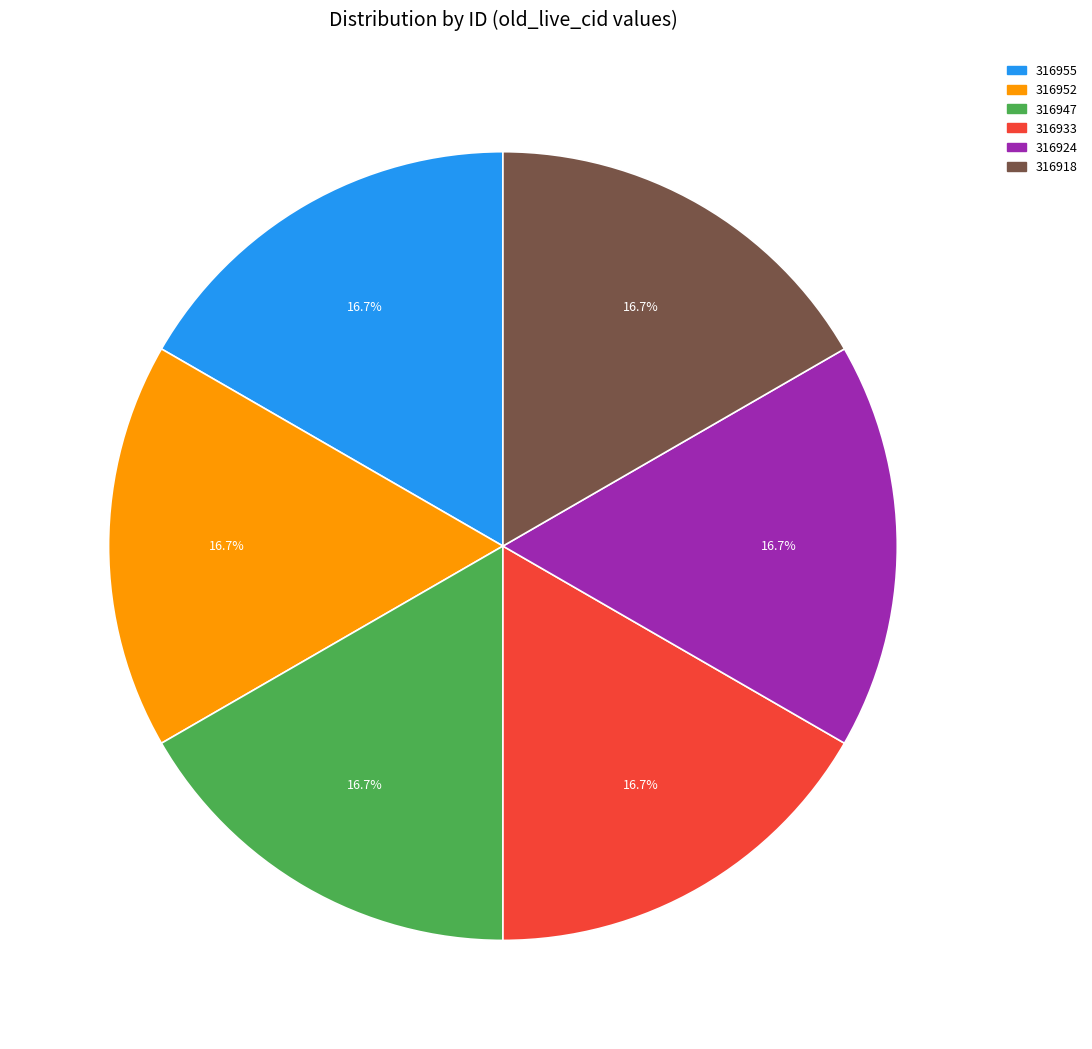

What percentage is the 316924 slice, to the nearest percent?

17%